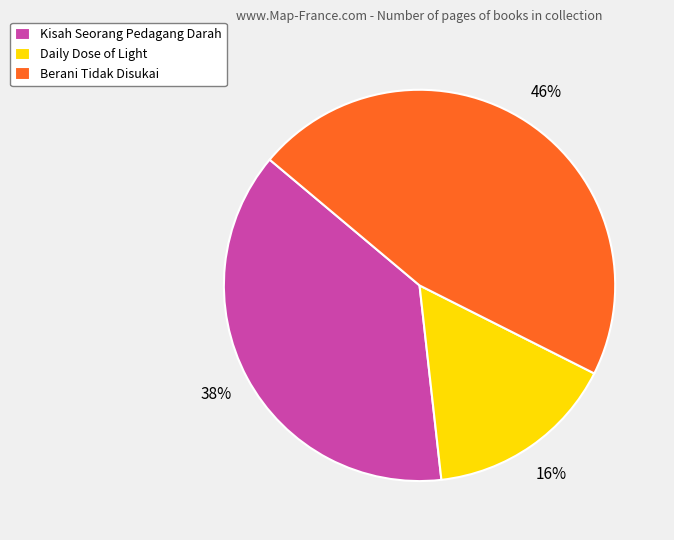

To the nearest percent, what is the difference between the Daily Dose of Light and Kisah Seorang Pedagang Darah slice percentages?

22%